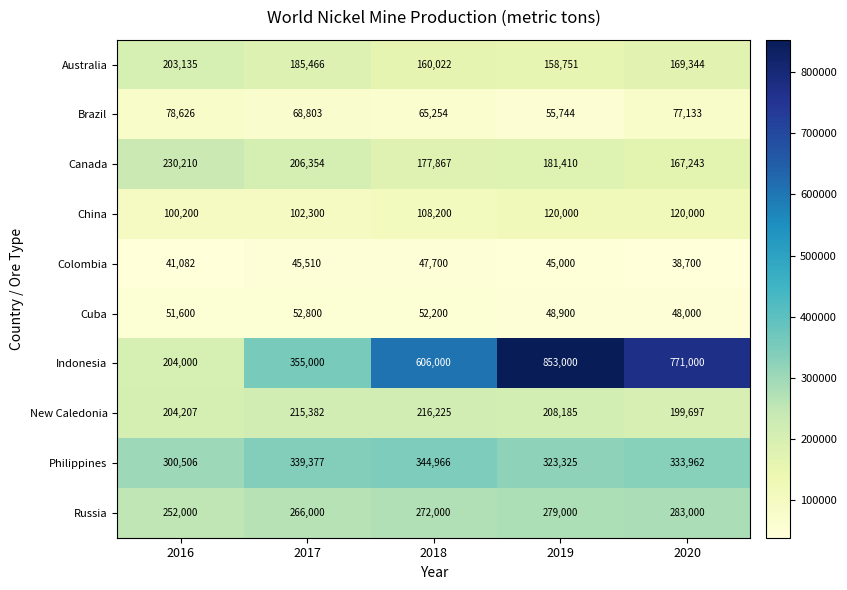

Which series changed the most between 2016 and 2018?

Indonesia